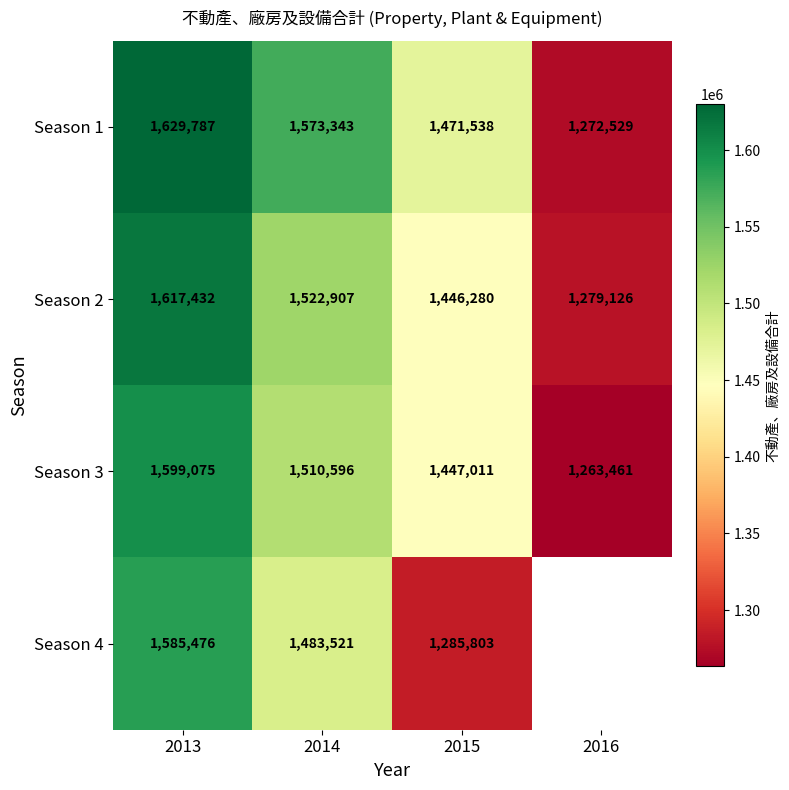

How many Season 3 values are between 1447011 and 1599075?

3